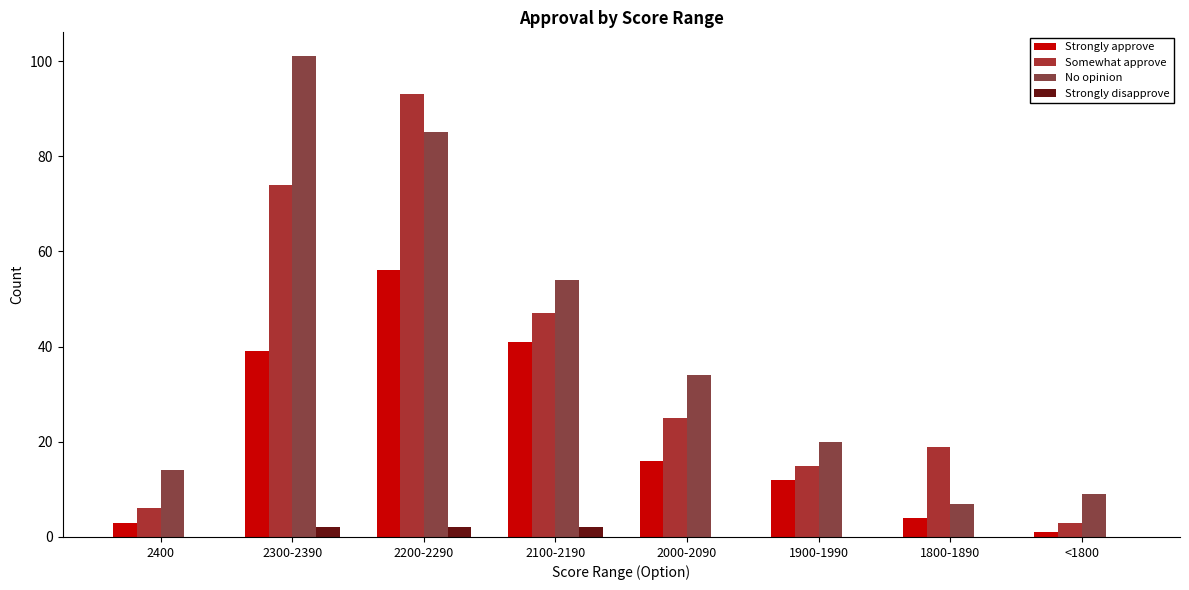

Between 2100-2190 and 2000-2090, which series saw the biggest shift?

Strongly approve